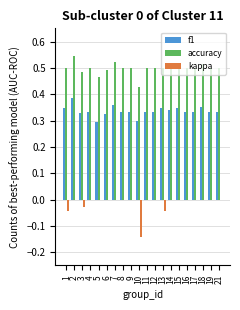

Are the bars horizontal?

No